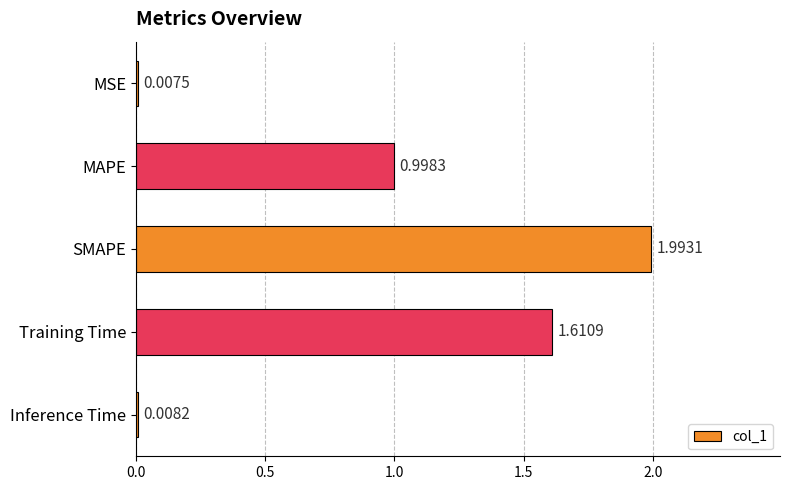

What is the change in value from MAPE to Training Time?

+0.6